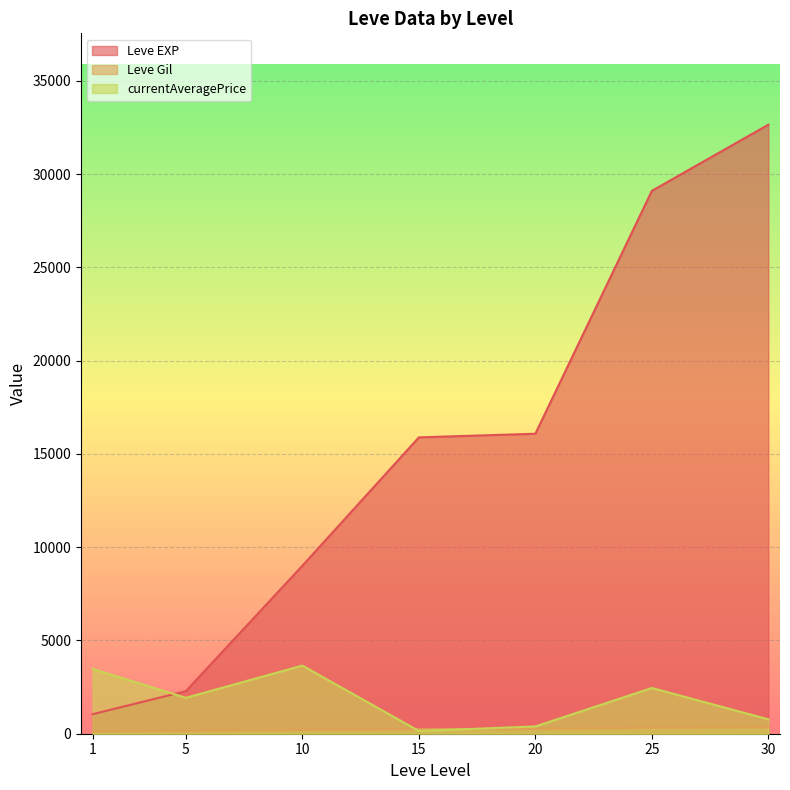

Which series has the widest spread of values?

Leve EXP